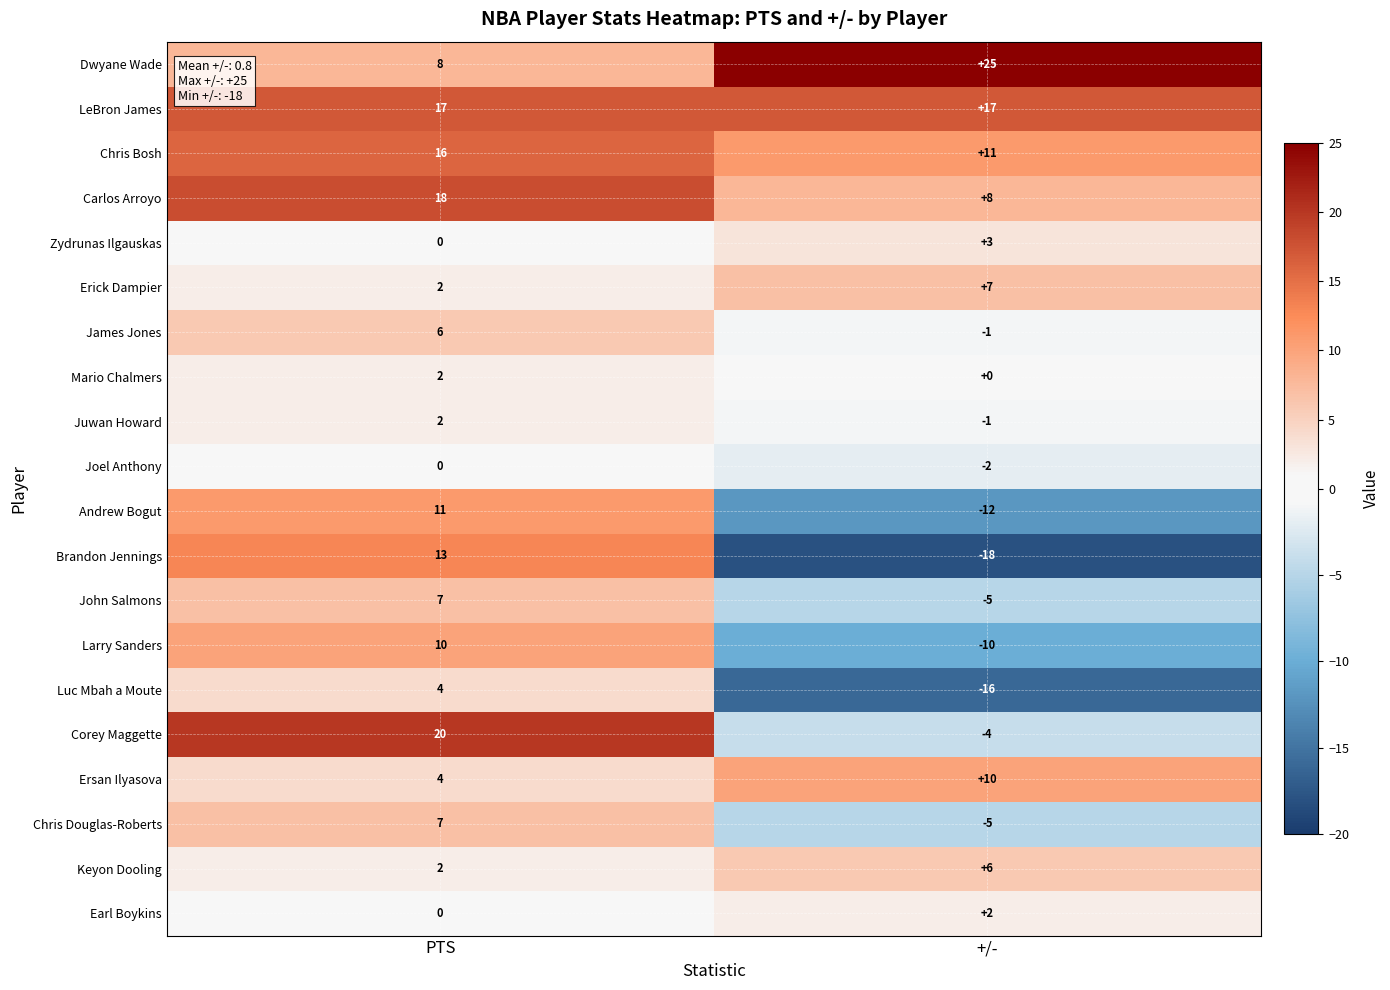

The Andrew Bogut series shows -18 at +/-. True or false?

False